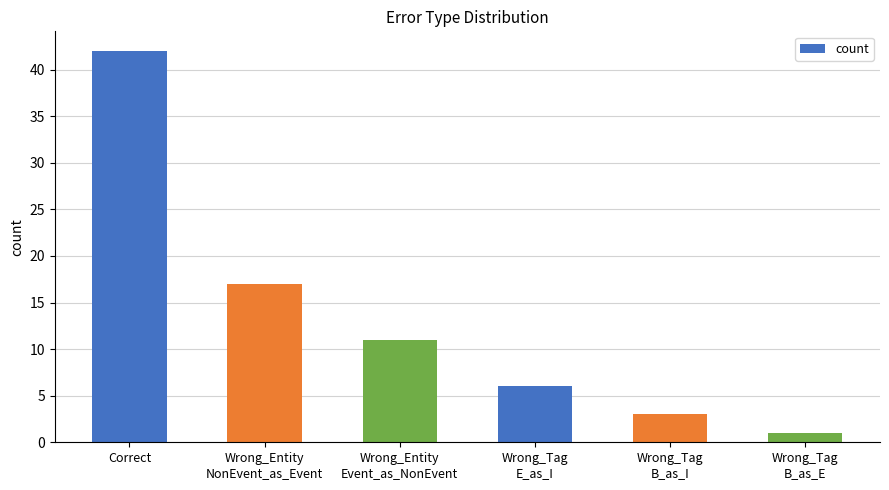

What is the greatest value displayed?

42